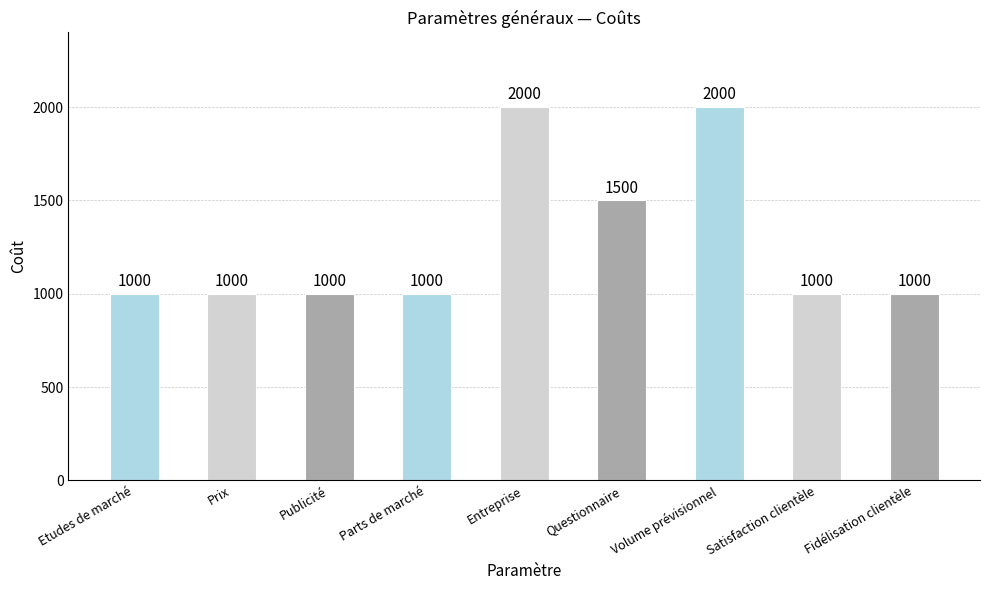

Is it true that the value at Prix is 1000?

True